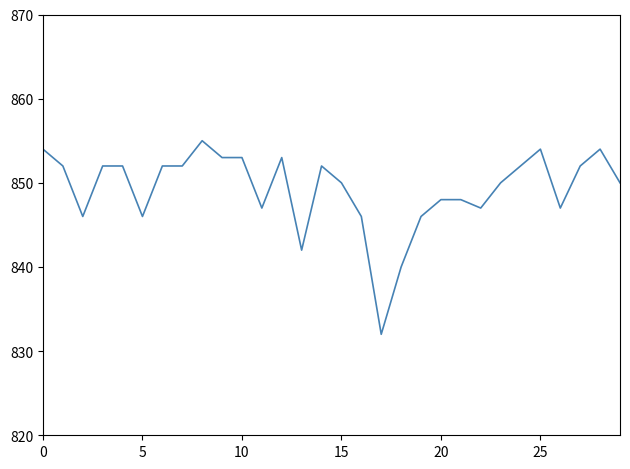

What is the maximum value shown in the chart?

855